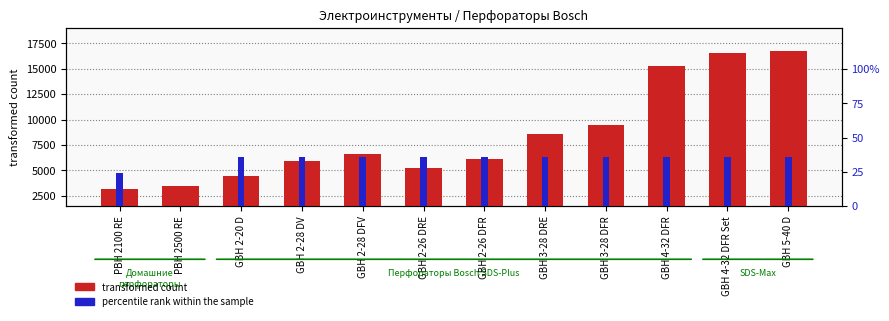

Reading right to left, list all the values displayed in this chart.

transformed count: GBH 5-40 D=16750	GBH 4-32 DFR Set=16510	GBH 4-32 DFR=15290	GBH 3-28 DFR=9440	GBH 3-28 DRE=8580	GBH 2-26 DFR=6080	GBH 2-26 DRE=5200	GBH 2-28 DFV=6600	GBH 2-28 DV=5900	GBH 2-20 D=4440	PBH 2500 RE=3439	PBH 2100 RE=3149
percentile rank within the sample: GBH 5-40 D=36	GBH 4-32 DFR Set=36	GBH 4-32 DFR=36	GBH 3-28 DFR=36	GBH 3-28 DRE=36	GBH 2-26 DFR=36	GBH 2-26 DRE=36	GBH 2-28 DFV=36	GBH 2-28 DV=36	GBH 2-20 D=36	PBH 2500 RE=0	PBH 2100 RE=24